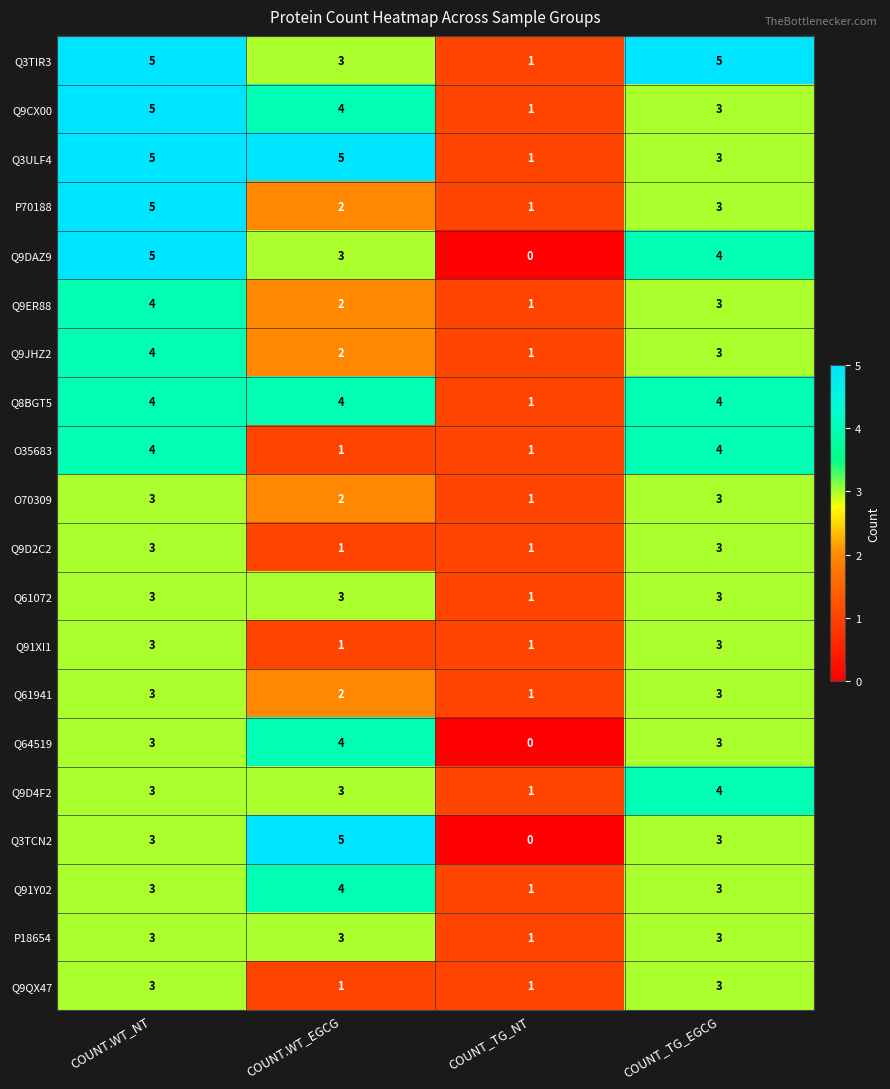

Which series changed the most between COUNT.WT_EGCG and COUNT_TG_NT?

Q3TCN2